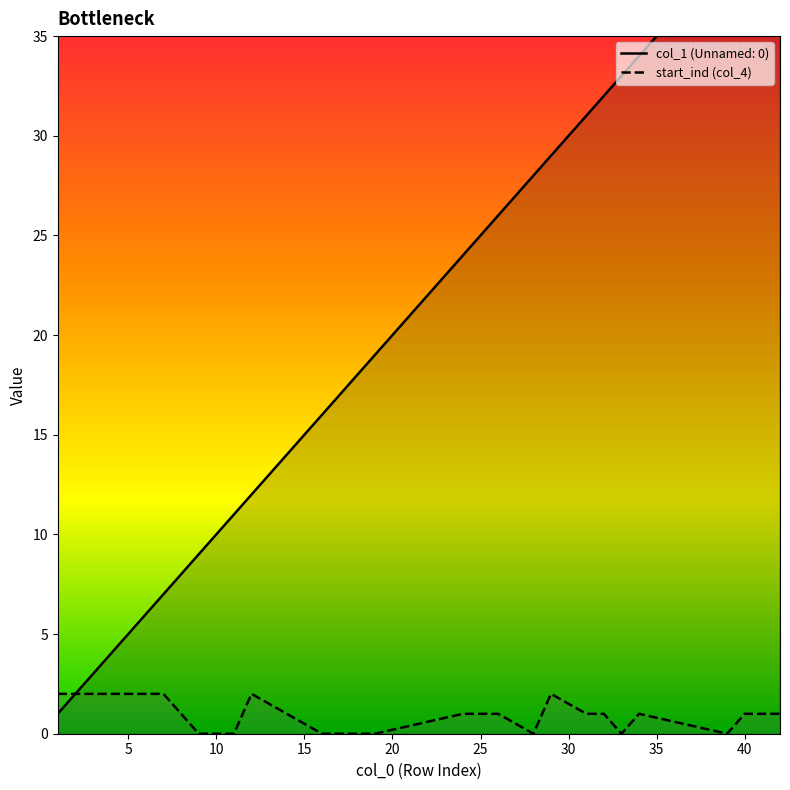

True or false: col_1 (Unnamed: 0) has more than 0 interior local peaks.

False